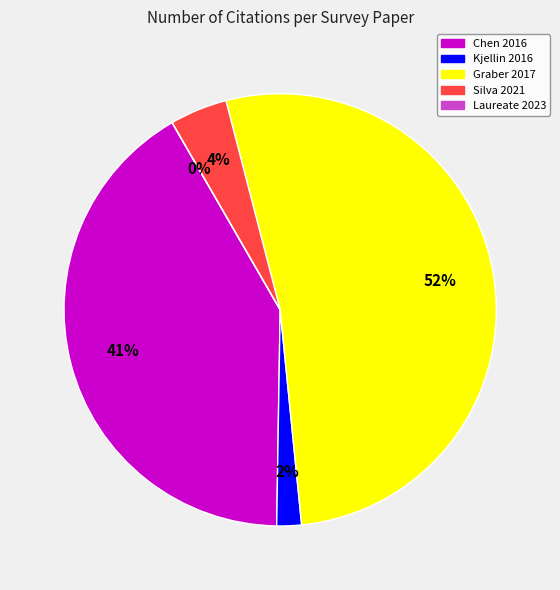

Is there any slice that represents more than half of the pie?

Yes